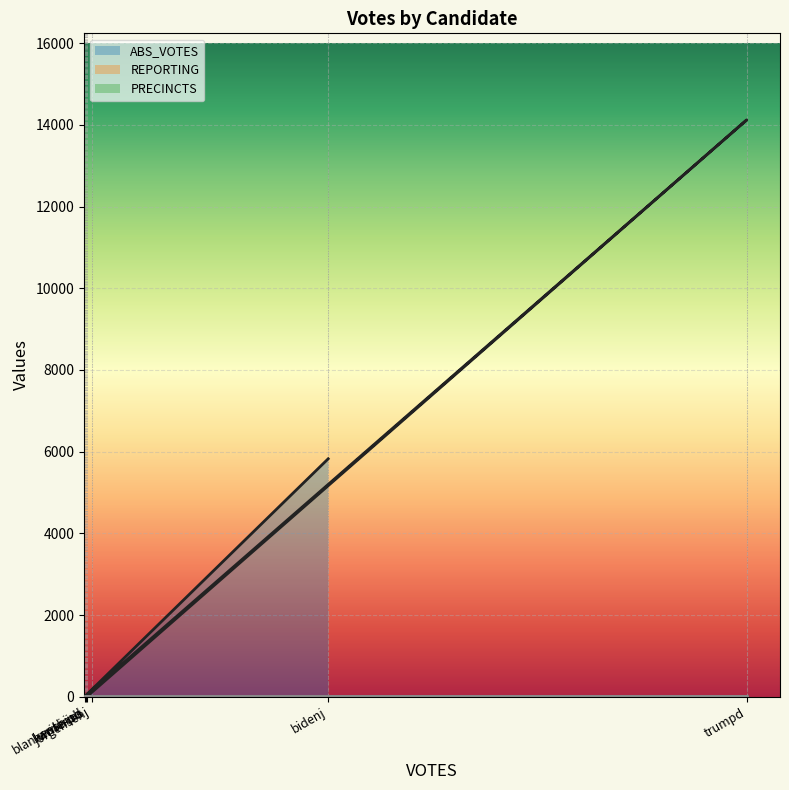

What are all the series names shown in the legend?

ABS_VOTES, REPORTING, PRECINCTS